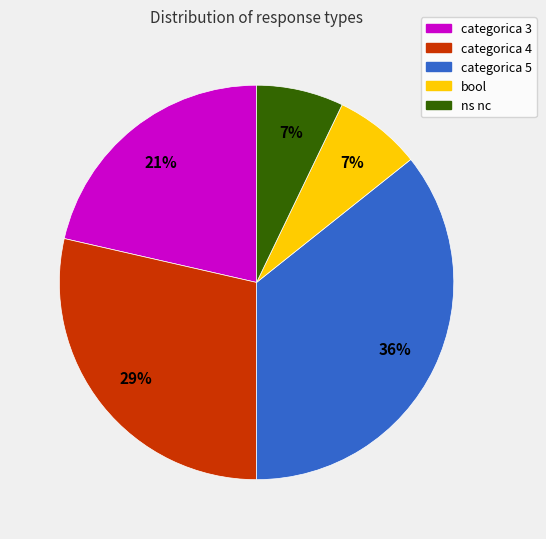

What is the largest slice in the pie chart?

categorica 5